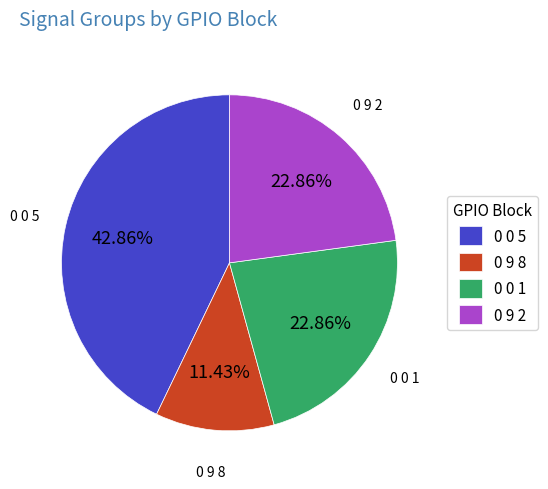

Count the number of slices in the pie.

4